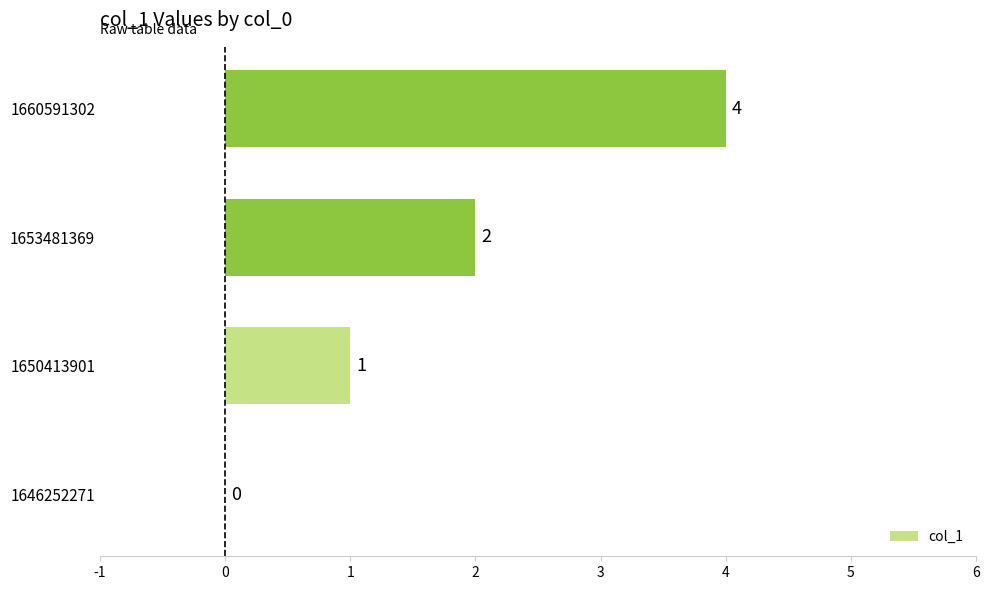

Where is the data nearest to the value 2?

1653481369